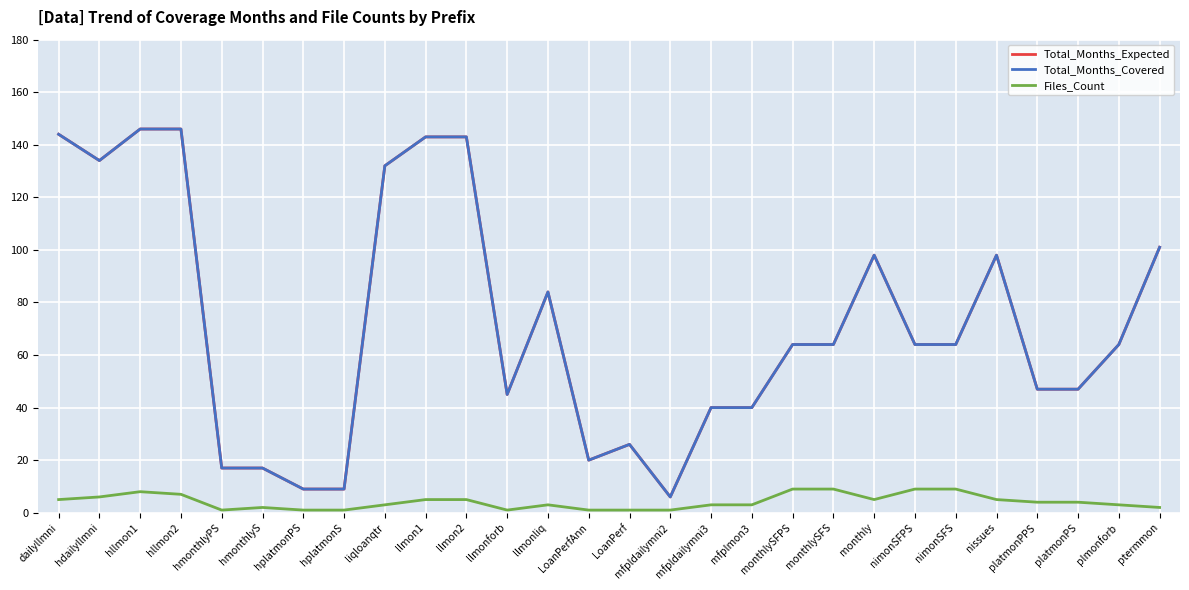

At which label does Total_Months_Expected reach its minimum?

mfpldailymni2